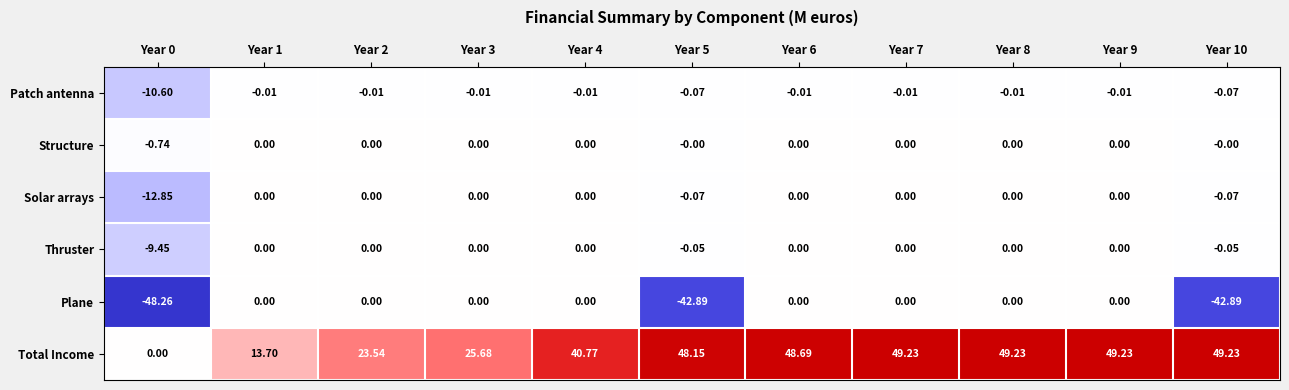

At Year 0, list the series in order from largest to smallest.

Total Income, Structure, Thruster, Patch antenna, Solar arrays, Plane